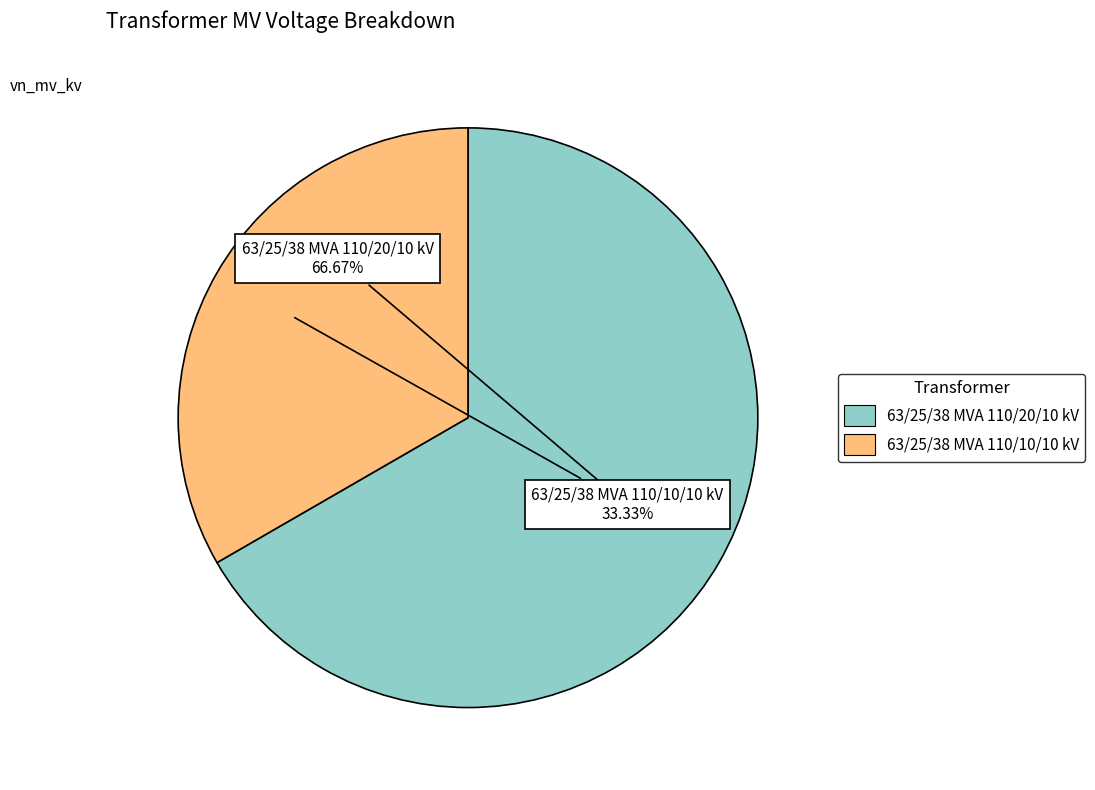

Is it true that 63/25/38 MVA 110/10/10 kV is 33% of the pie?

True